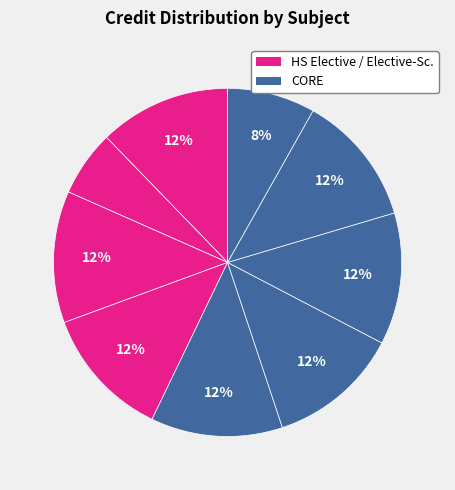

To the nearest percent, what is the difference between the largest and smallest slice percentages?

6%